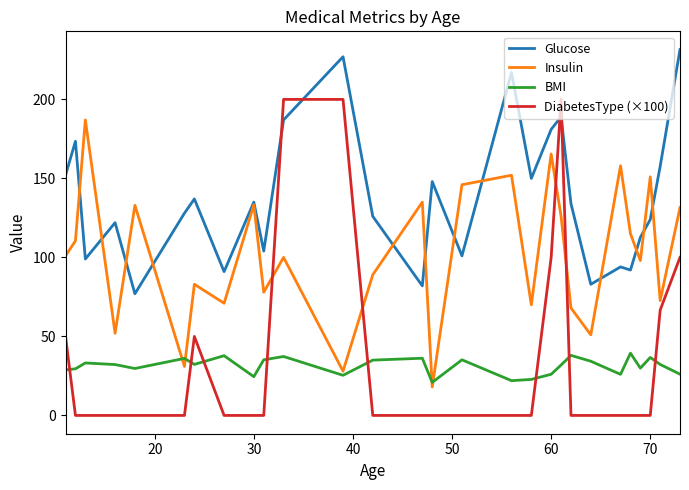

What is the maximum value for Insulin?

187.0